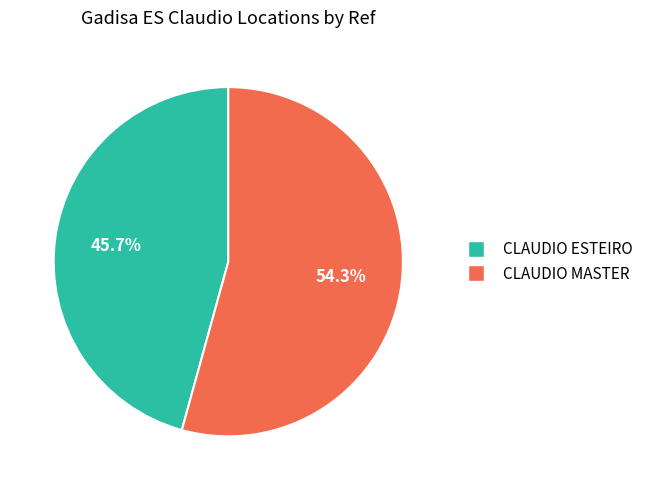

What is the largest slice in the pie chart?

CLAUDIO MASTER